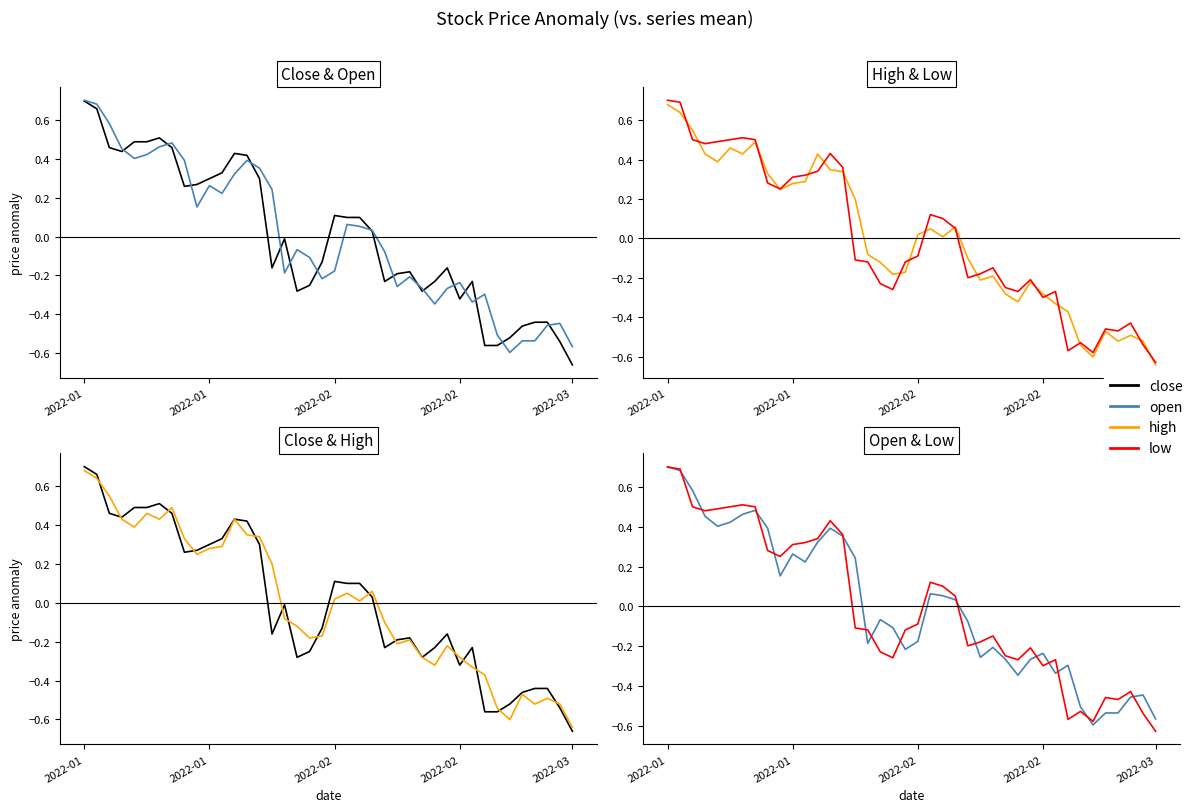

Which series has the largest range (max minus min)?

close (20th pct style)